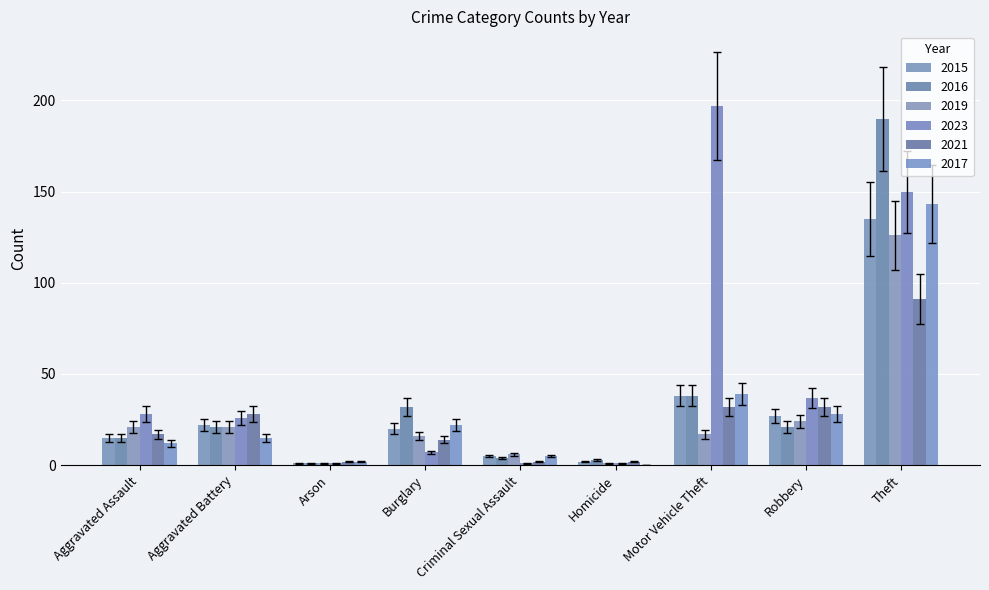

What is the difference between the second highest and minimum values in the 2017 series?

39